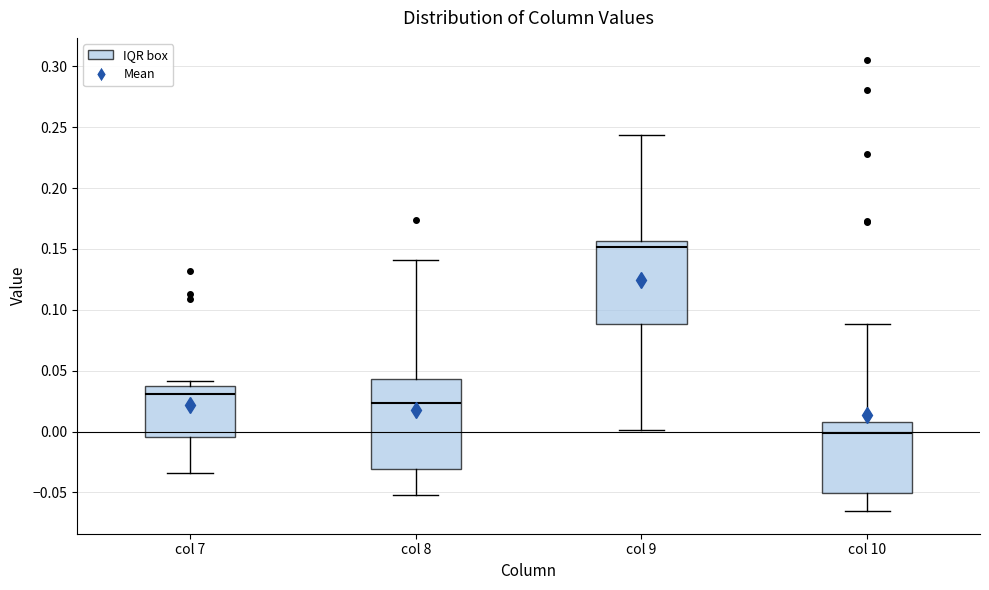

Reading left to right, read every box against the y-axis: the position of its median line, the range the box covers, and the ends of its whiskers. The values are not printed on the chart, so give them approximately, as read against the axis.

col 7: median 0.030, box -0.005 to 0.035, whiskers -0.035 to 0.040
col 8: median 0.025, box -0.030 to 0.045, whiskers -0.050 to 0.140
col 9: median 0.150, box 0.090 to 0.155, whiskers 0.000 to 0.245
col 10: median 0.000, box -0.050 to 0.010, whiskers -0.065 to 0.090